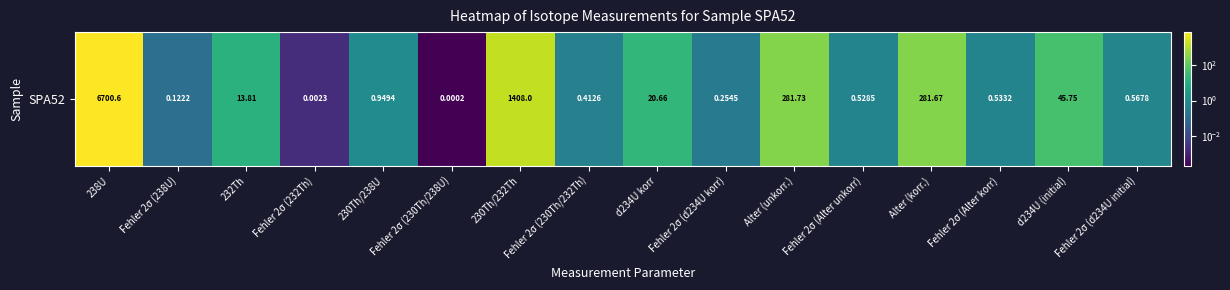

List the labels in order of value, smallest first.

Fehler 2σ (230Th/238U), Fehler 2σ (232Th), Fehler 2σ (238U), Fehler 2σ (d234U korr), Fehler 2σ (230Th/232Th), Fehler 2σ (Alter unkorr), Fehler 2σ (Alter korr), Fehler 2σ (d234U initial), 230Th/238U, 232Th, d234U korr, d234U (initial), Alter (korr.), Alter (unkorr.), 230Th/232Th, 238U